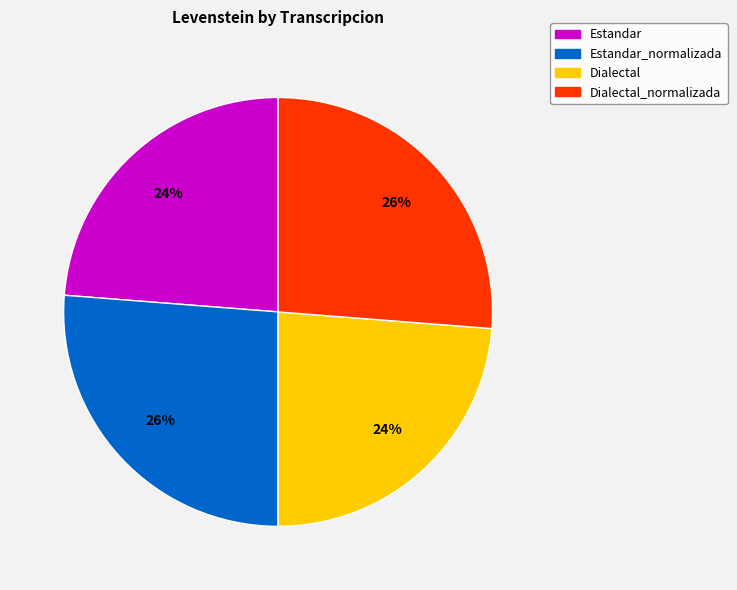

To the nearest percent, what is the difference between the largest and smallest slice percentages?

2%